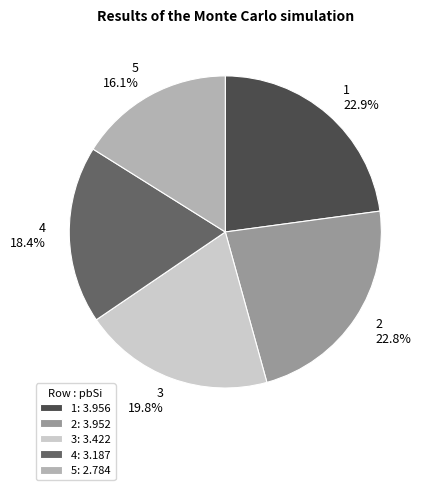

To the nearest percent, what percentage of the pie is 4?

18%